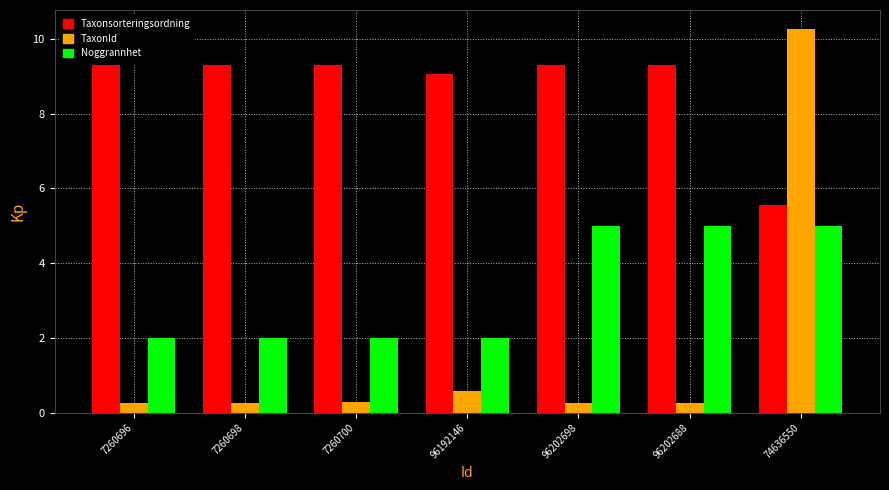

At which label does Taxonsorteringsordning reach its minimum?

74636550